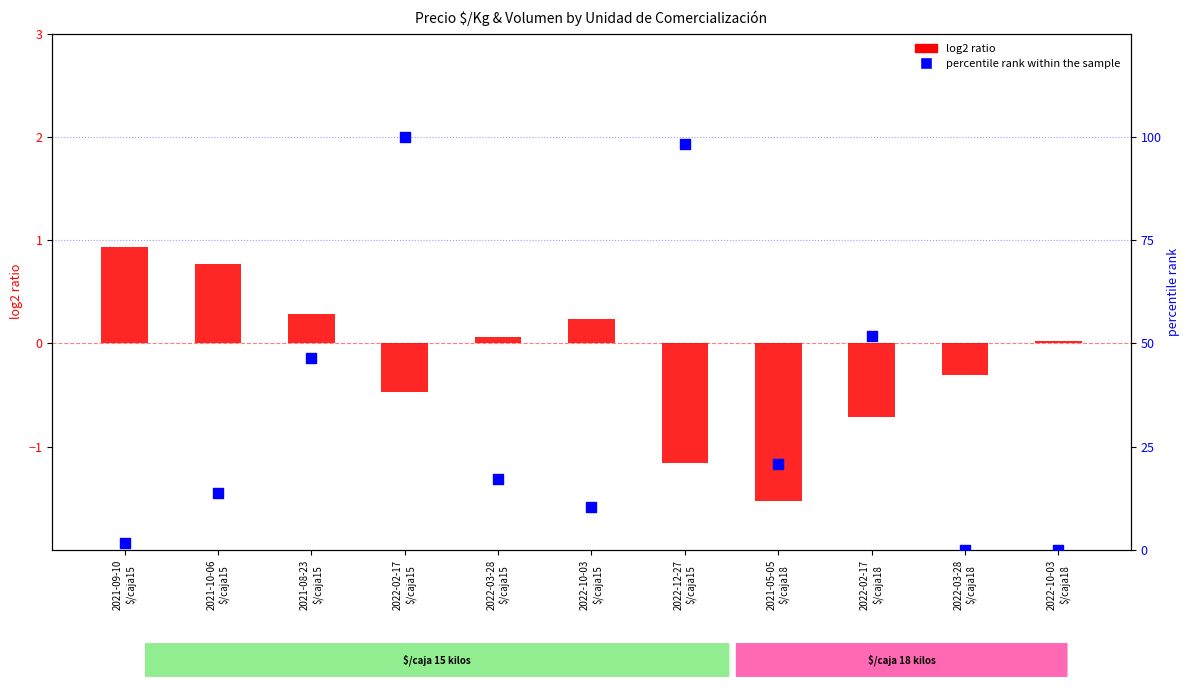

Which series has the widest spread of Y values?

percentile rank within the sample